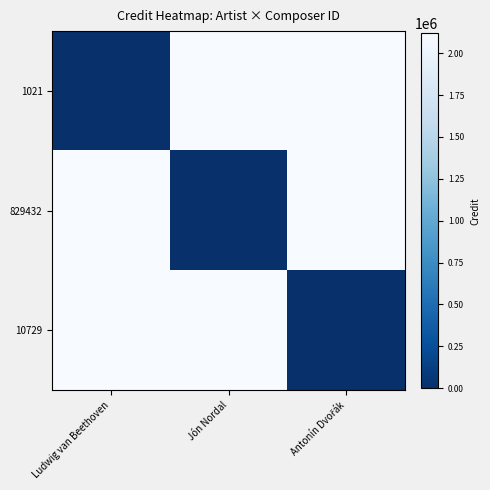

At Ludwig van Beethoven, list the series in order from smallest to largest.

1021, 829432, 10729